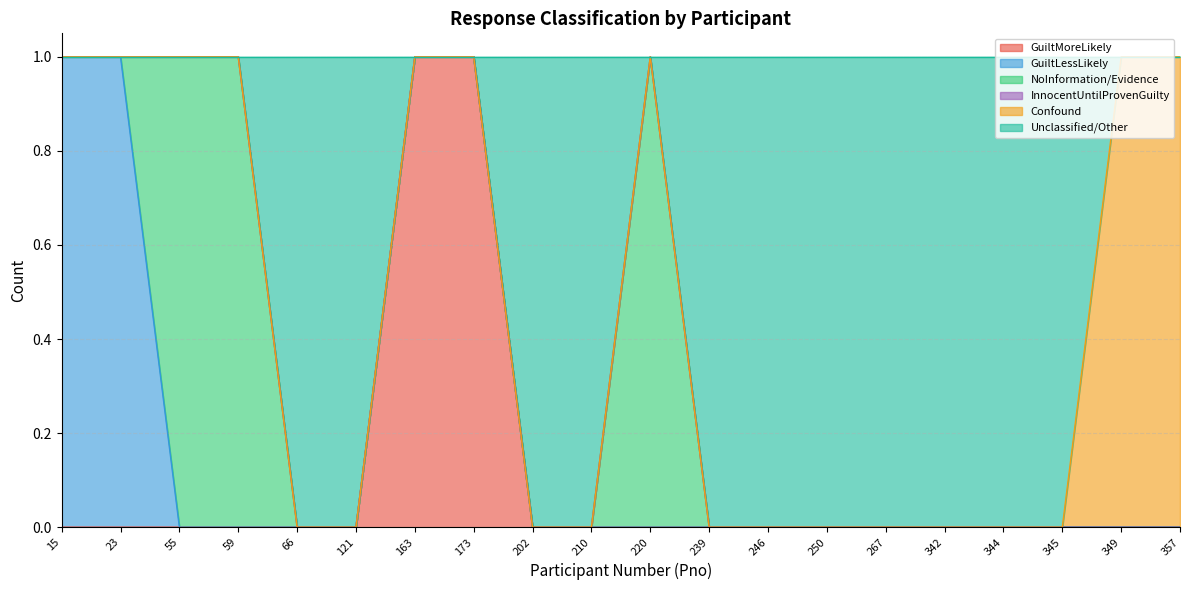

At 349, list the series in order from largest to smallest.

Confound, GuiltMoreLikely, GuiltLessLikely, NoInformation/Evidence, InnocentUntilProvenGuilty, Unclassified/Other